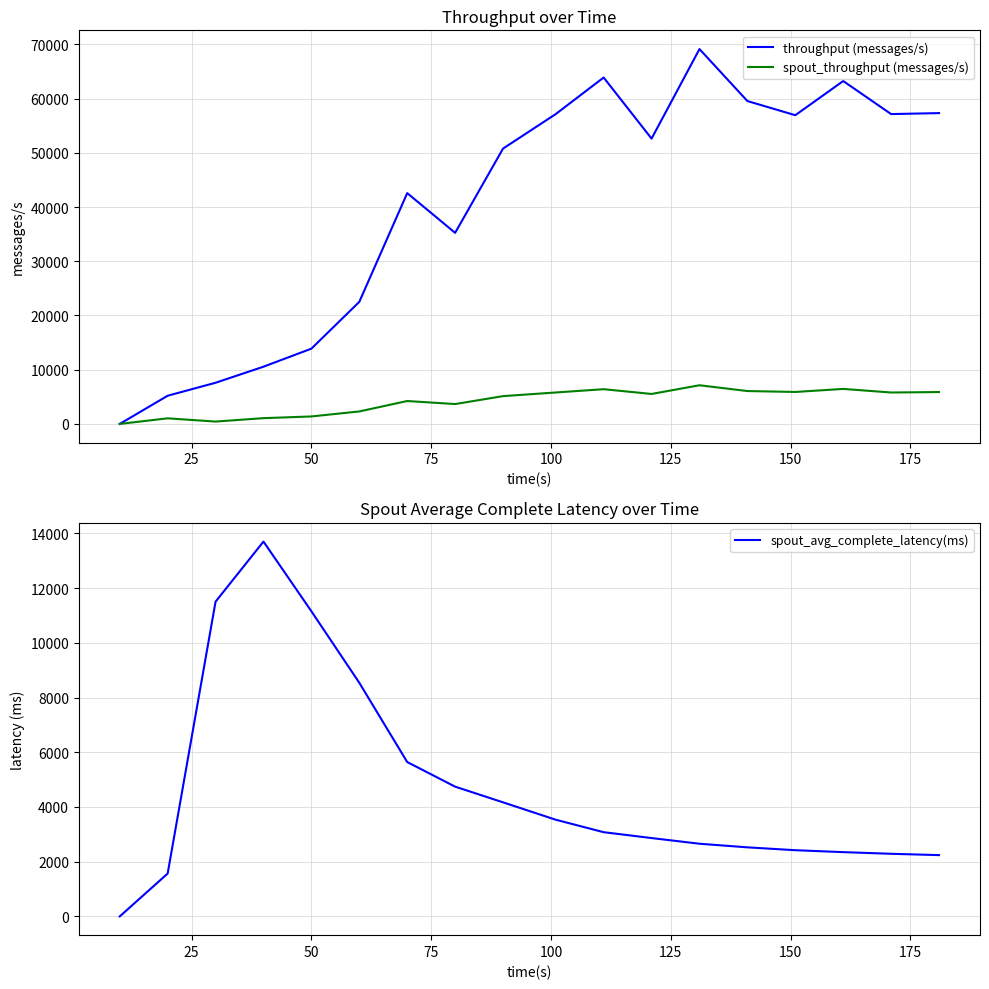

What is the maximum value for throughput (messages/s)?

69130